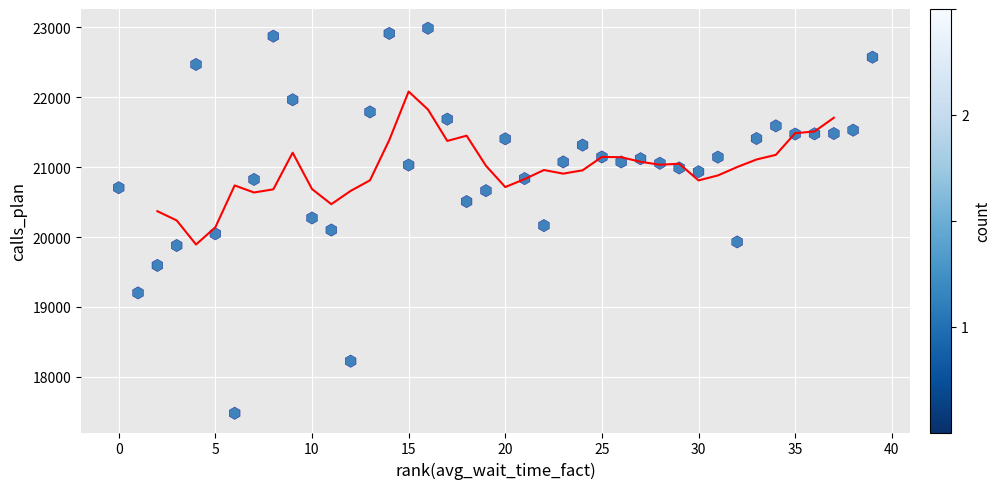

What is the range of Y values (max minus min)?

5510.0